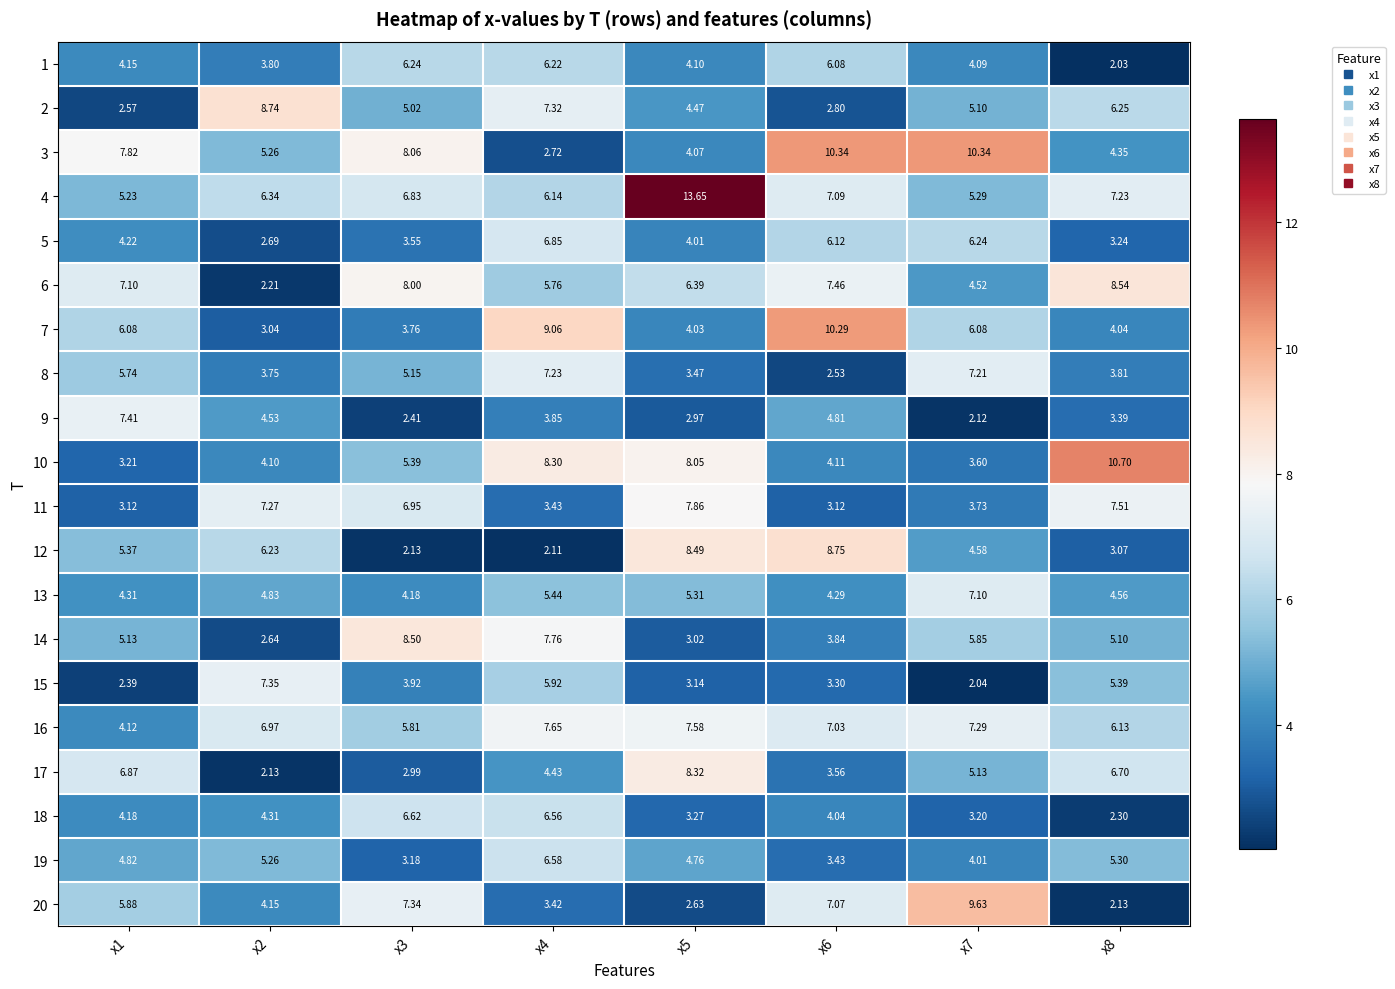

Which series has the largest range (max minus min)?

4